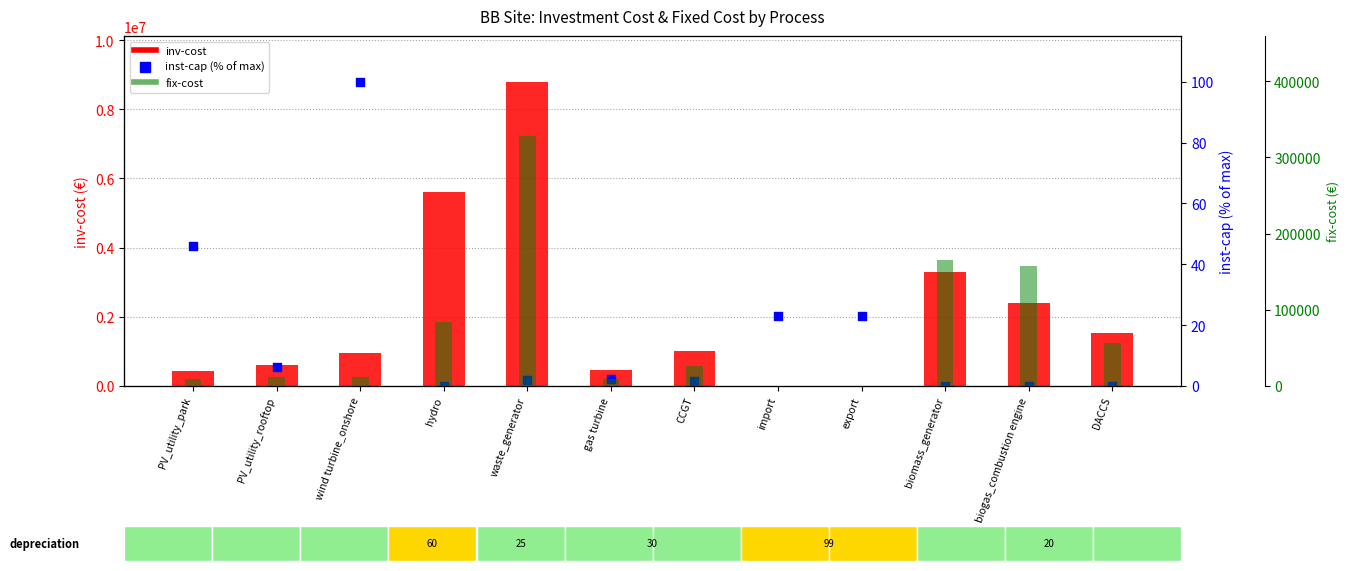

At which category is the sum across all series the highest?

waste_generator